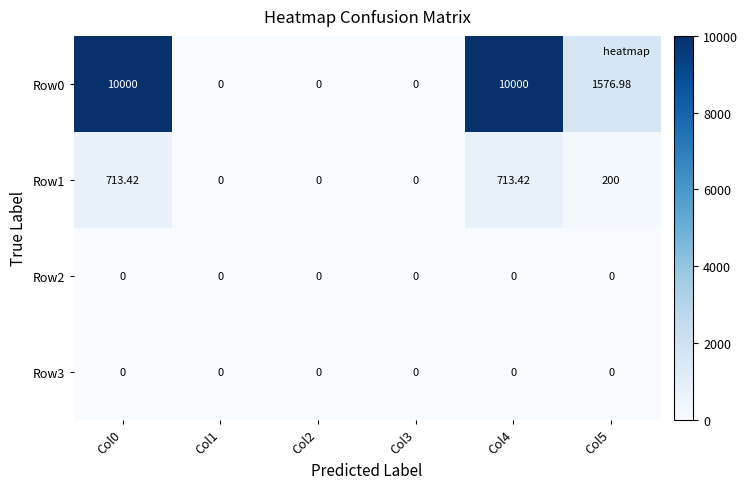

What is the difference between the highest and lowest values at Col0?

10000.0